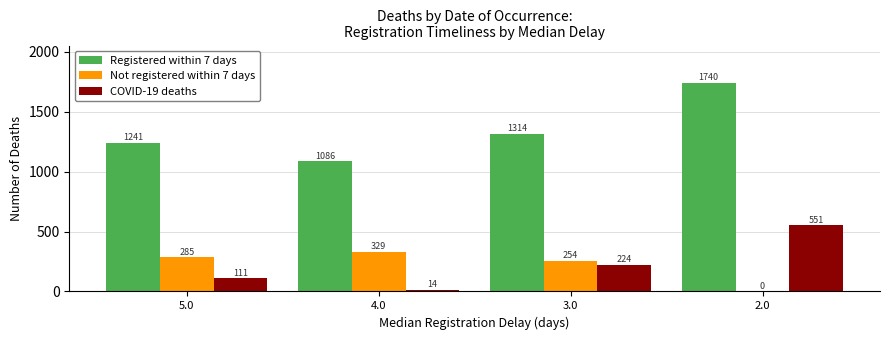

The value of Not registered within 7 days at 5.0 is 285. True or false?

True